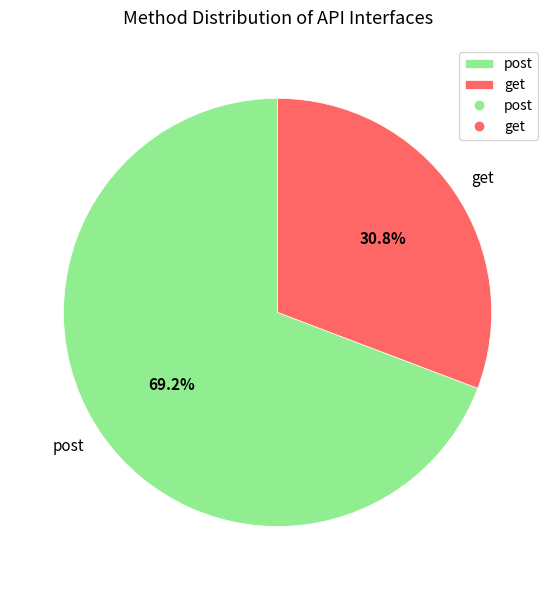

Does any single category account for the majority?

Yes